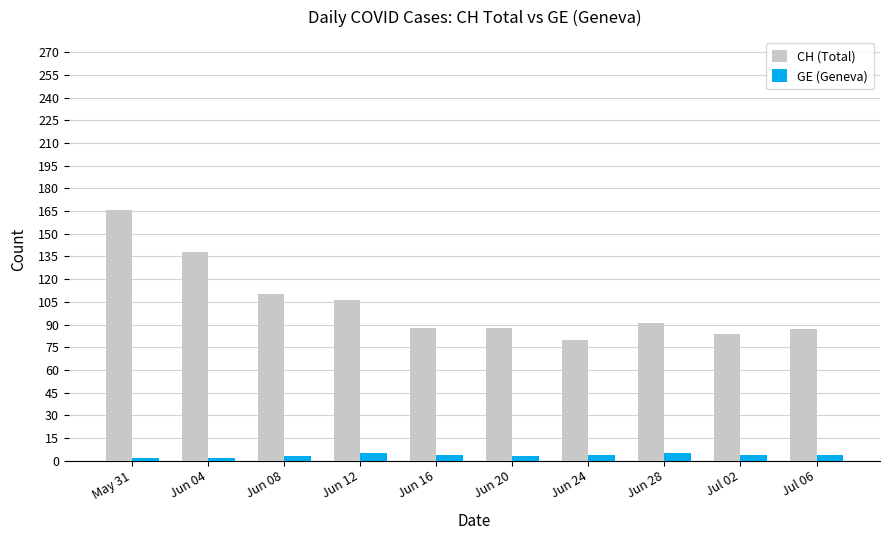

The CH (Total) series shows 88 at Jun 16. True or false?

True